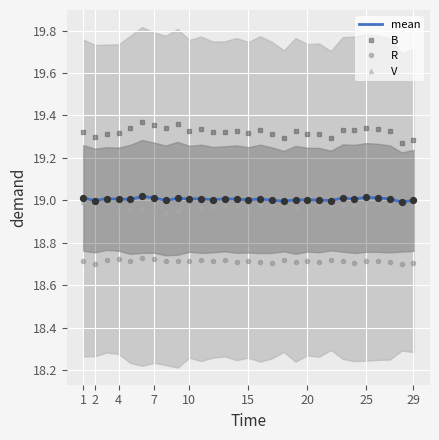

At how many categories does at least one series exceed 18?

29